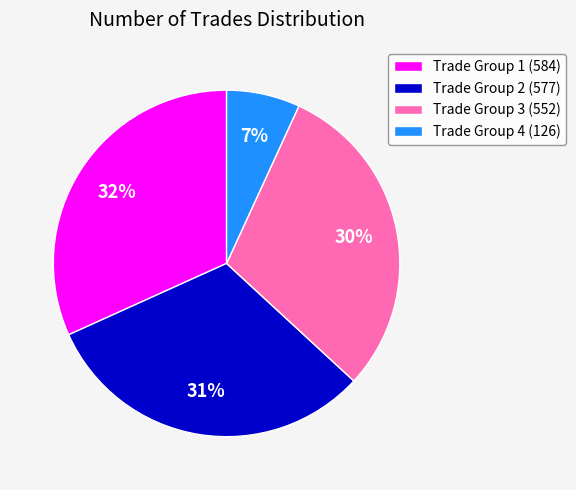

What percentage is the Trade Group 3 (552) slice, to the nearest percent?

30%